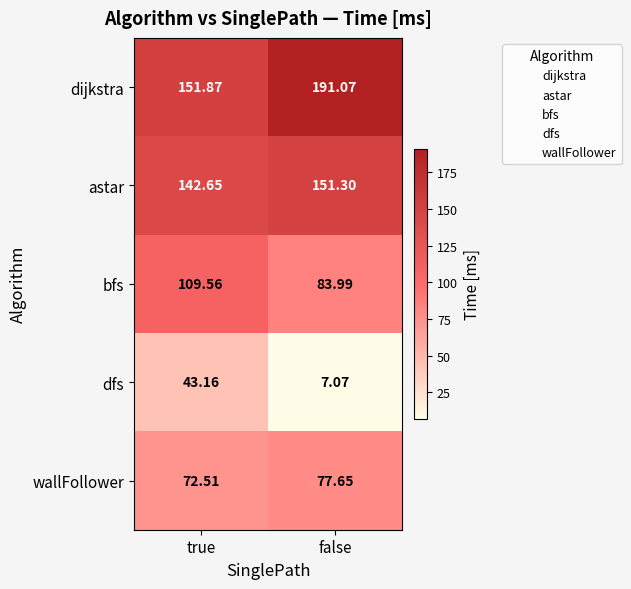

At which label does astar first exceed 151?

false